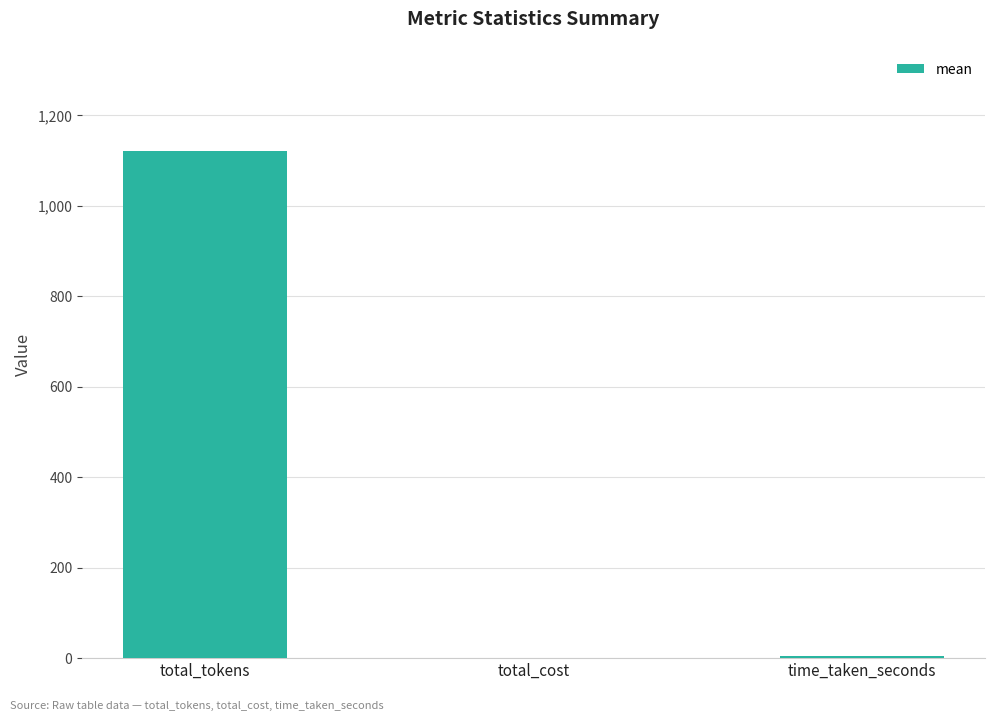

What is the greatest value displayed?

1120.6